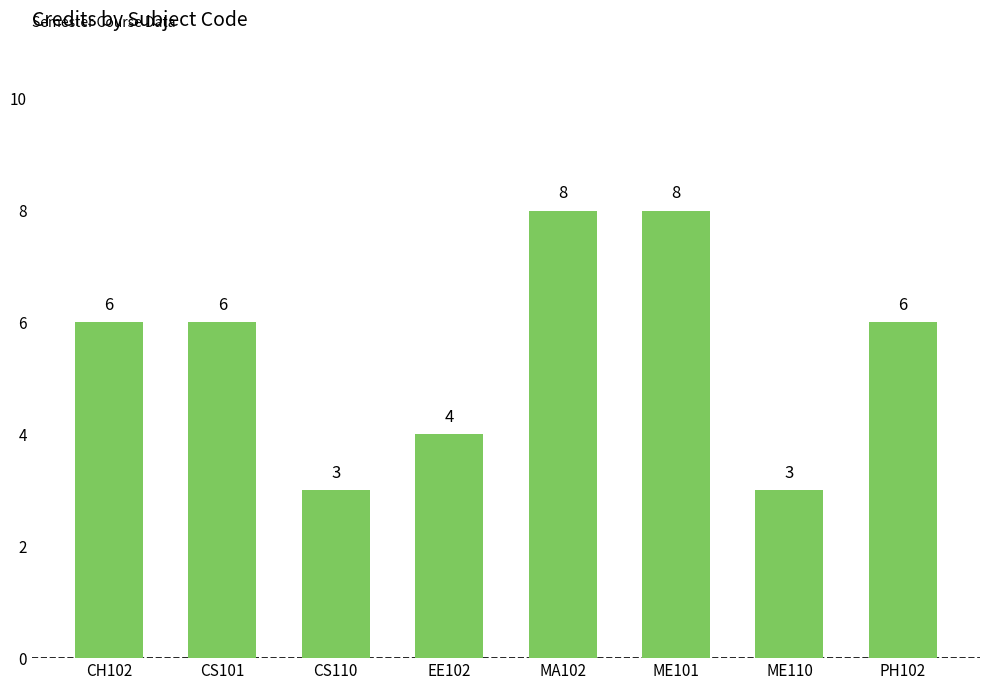

What is the minimum value shown in the chart?

3